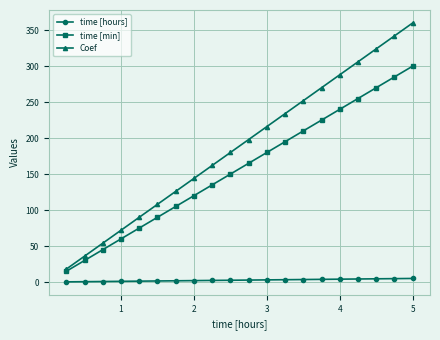

Rank the series by their average value, from lowest to highest.

time [hours], time [min], Coef